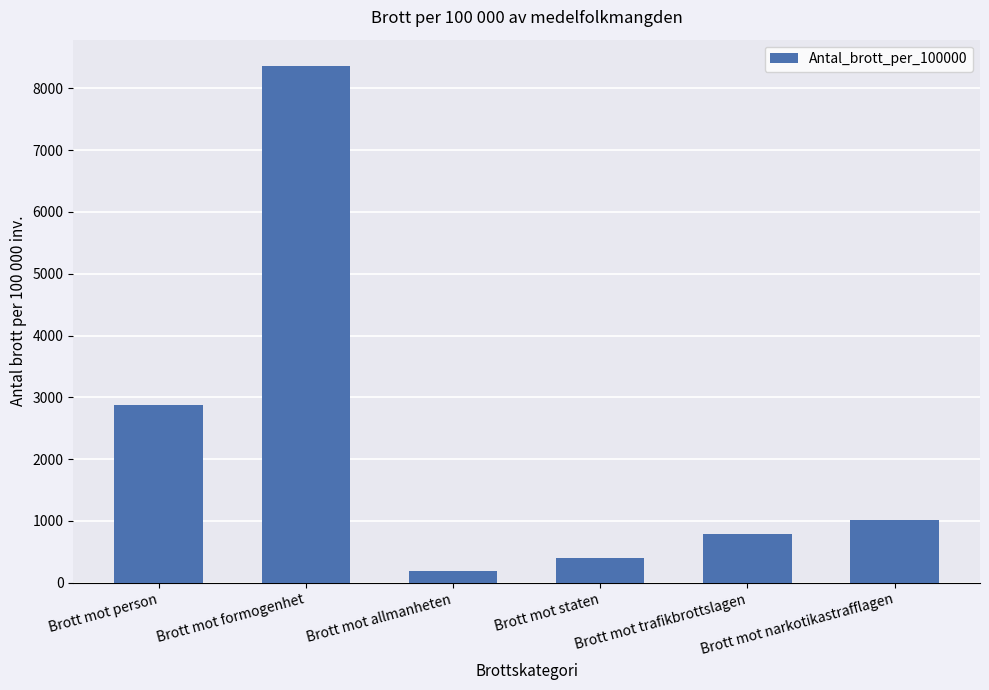

List the labels in order of value, largest first.

Brott mot formogenhet, Brott mot person, Brott mot narkotikastrafflagen, Brott mot trafikbrottslagen, Brott mot staten, Brott mot allmanheten